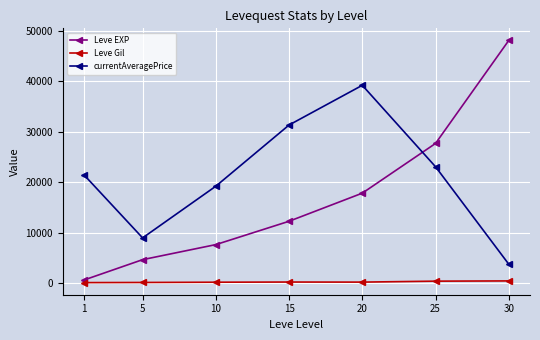

What is the difference between the maximum and minimum values in the Leve Gil series?

336